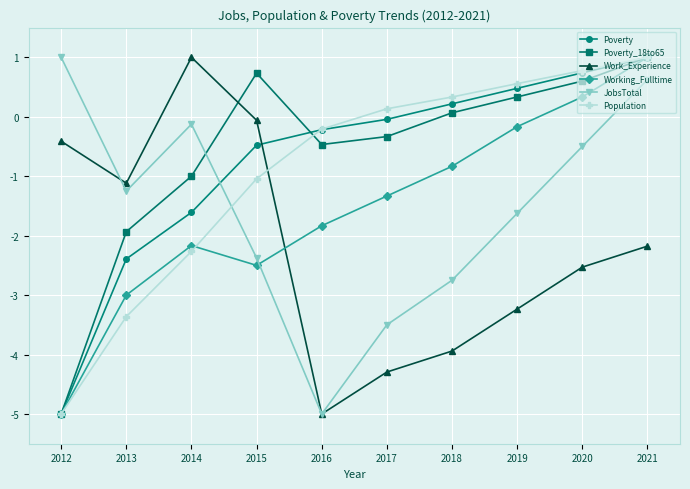

How many lines are shown in the chart?

6